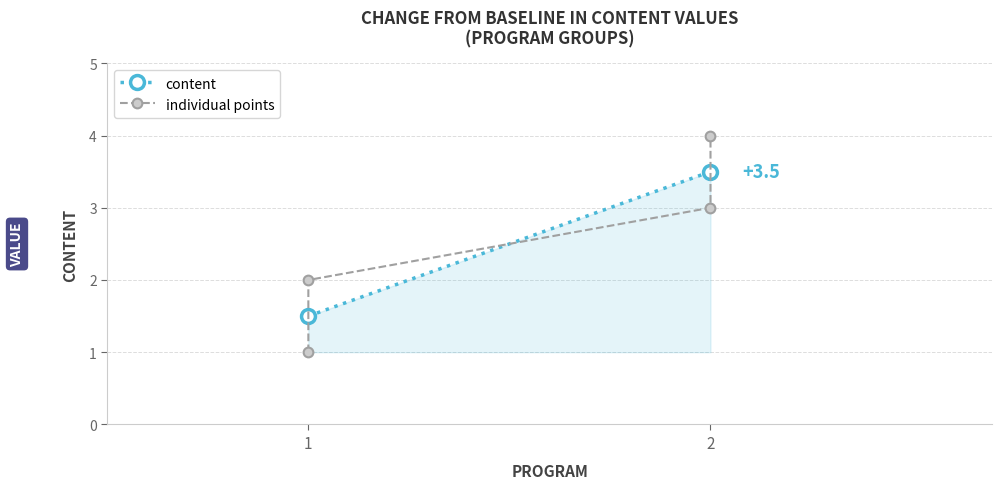

How many series are shown in this chart?

1